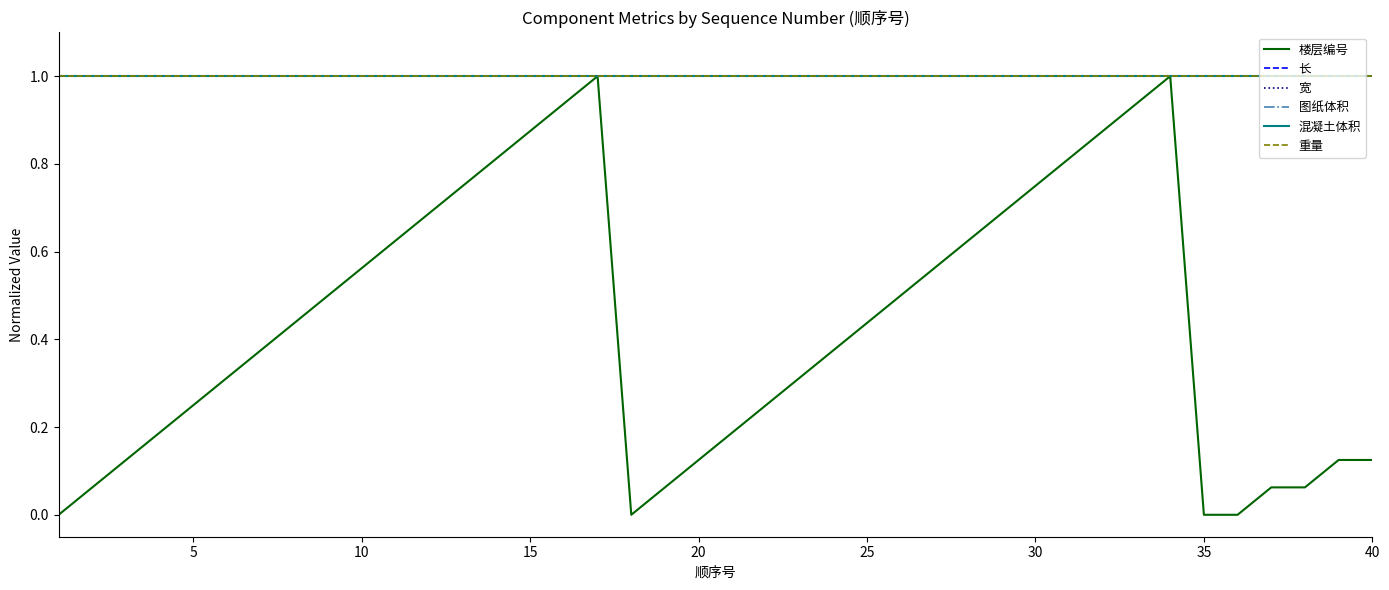

Does the chart display data point markers on the line(s)?

No